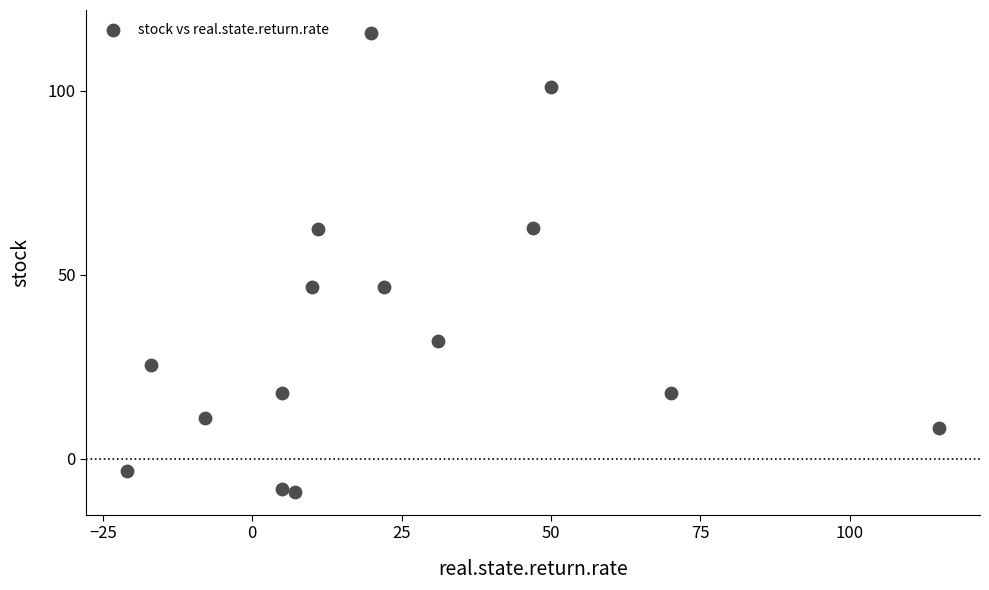

What is the range of X values (max minus min)?

136.0